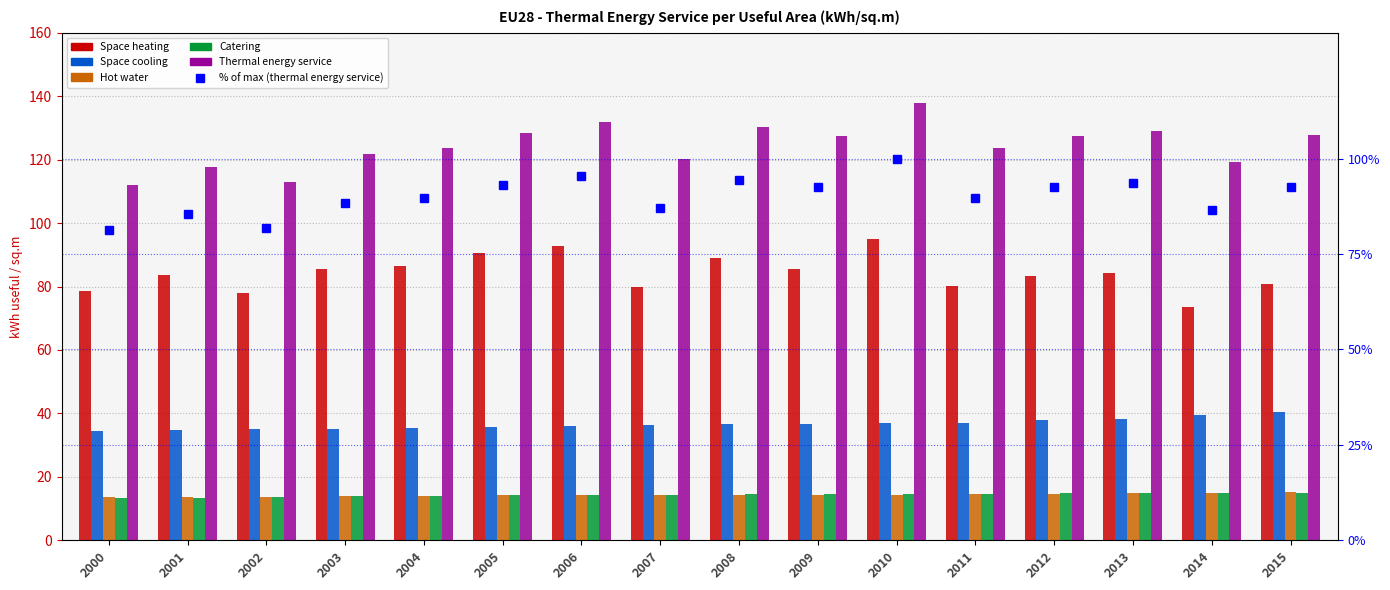

At which category does the chart reach its minimum across all series?

2000